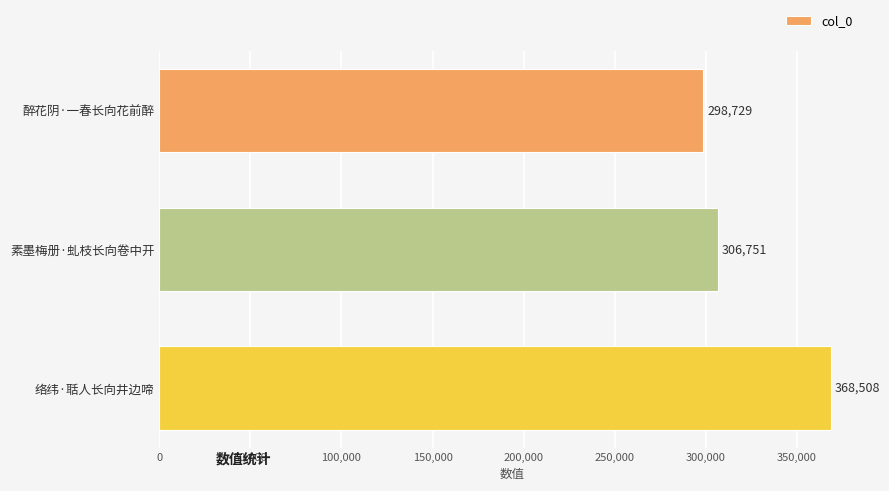

Approximately how many times larger is the value at 醉花阴·一春长向花前醉 compared to 络纬·聒人长向井边啼?

0.8